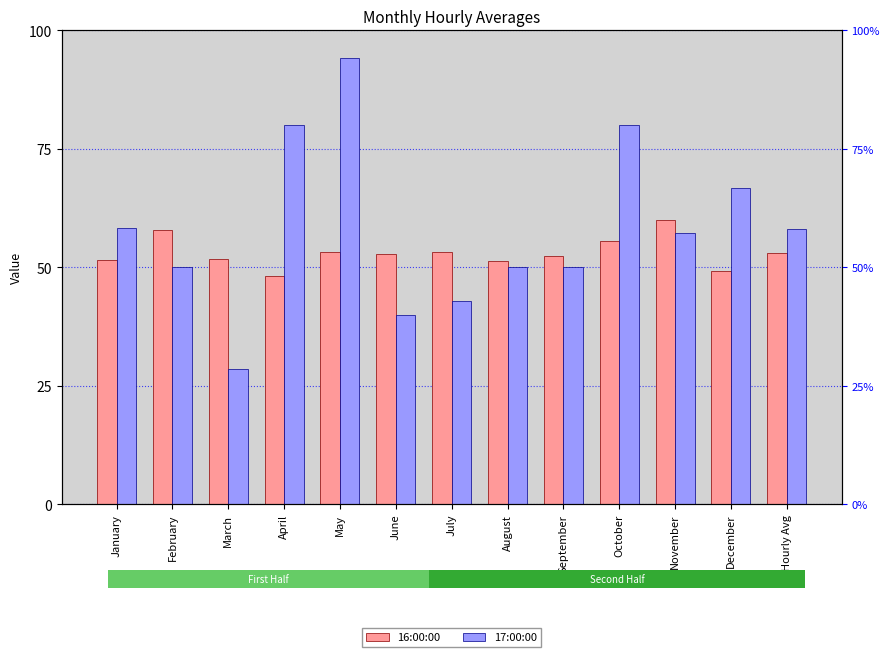

Reading left to right, list all the values displayed in this chart.

16:00:00: 51.5	57.9	51.8	48.2	53.2	52.9	53.3	51.4	52.5	55.6	60.1	49.1	53.1
17:00:00: 58.3	50.0	28.6	80.0	94.1	40.0	42.9	50.0	50.0	80.0	57.1	66.7	58.1